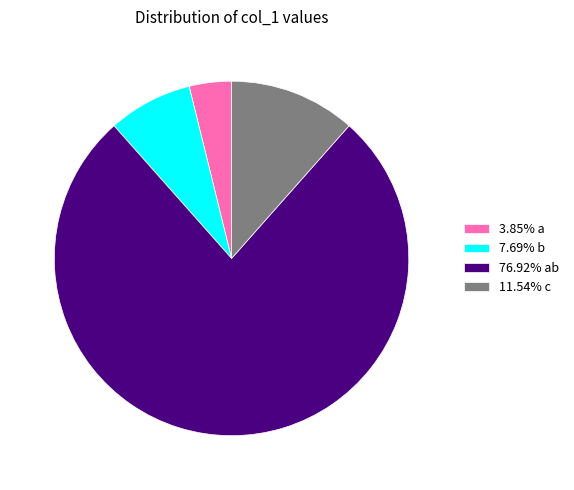

What is the ratio of the value at 11.54% c to the value at 3.85% a?

3.0